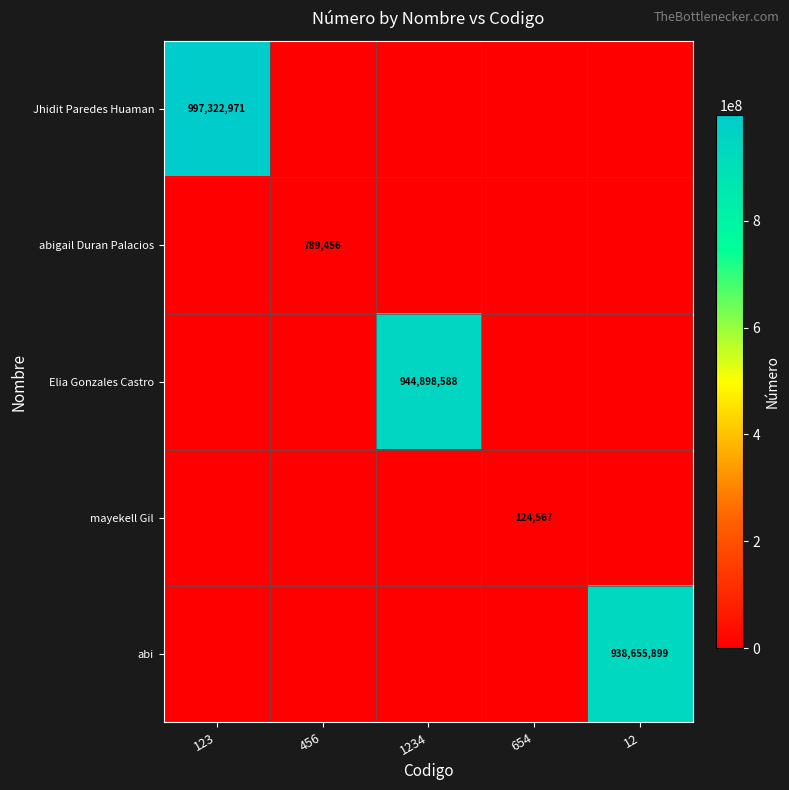

At how many categories does at least one series exceed 9716926?

3